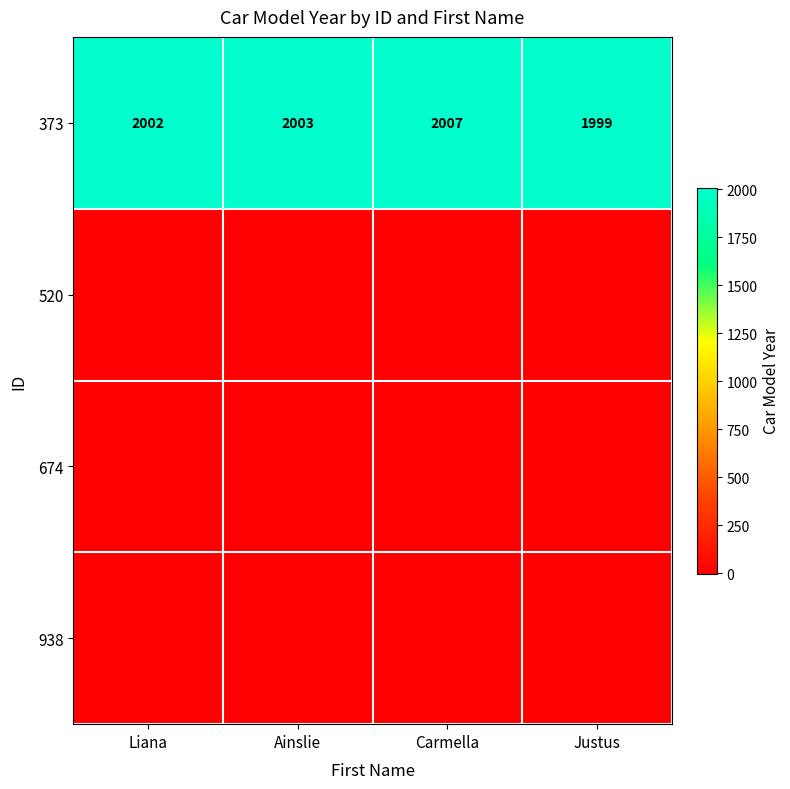

Which label corresponds to the largest value in the chart?

Carmella